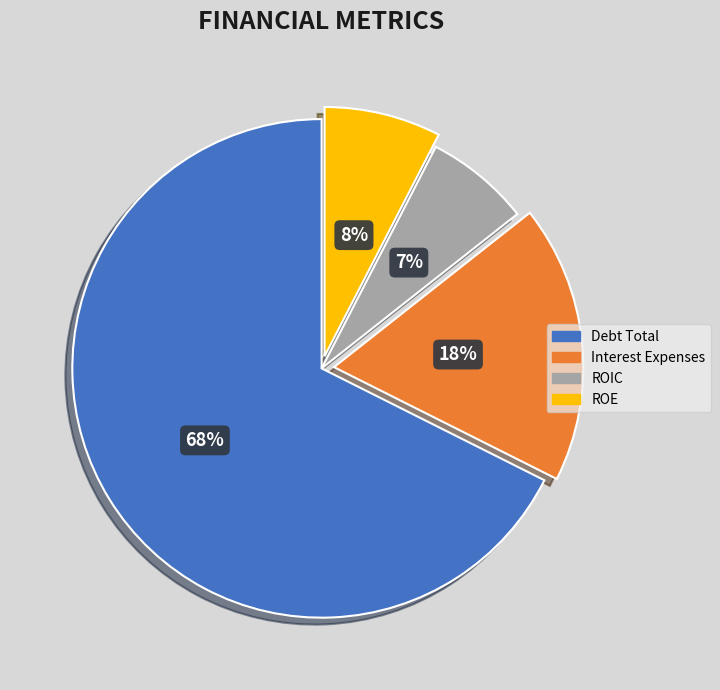

Which category has the smallest portion of the pie?

ROIC